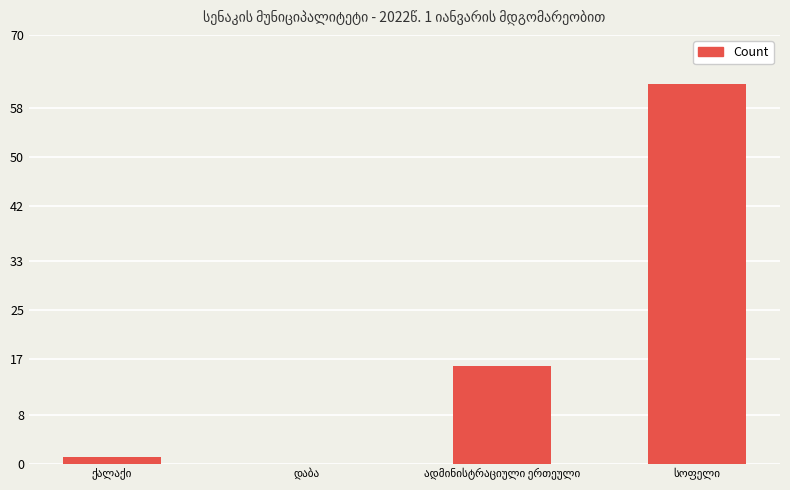

What is the greatest value displayed?

62